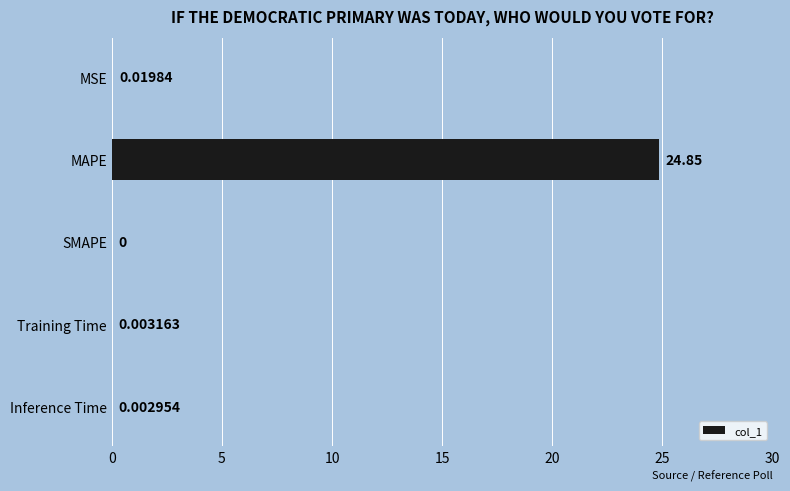

How many values are above zero?

4